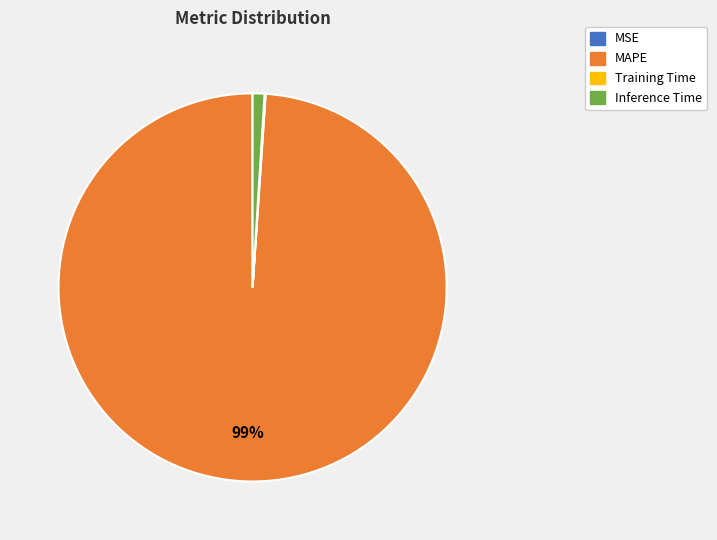

To the nearest percent, what is the difference between the MAPE and Inference Time slice percentages?

98%